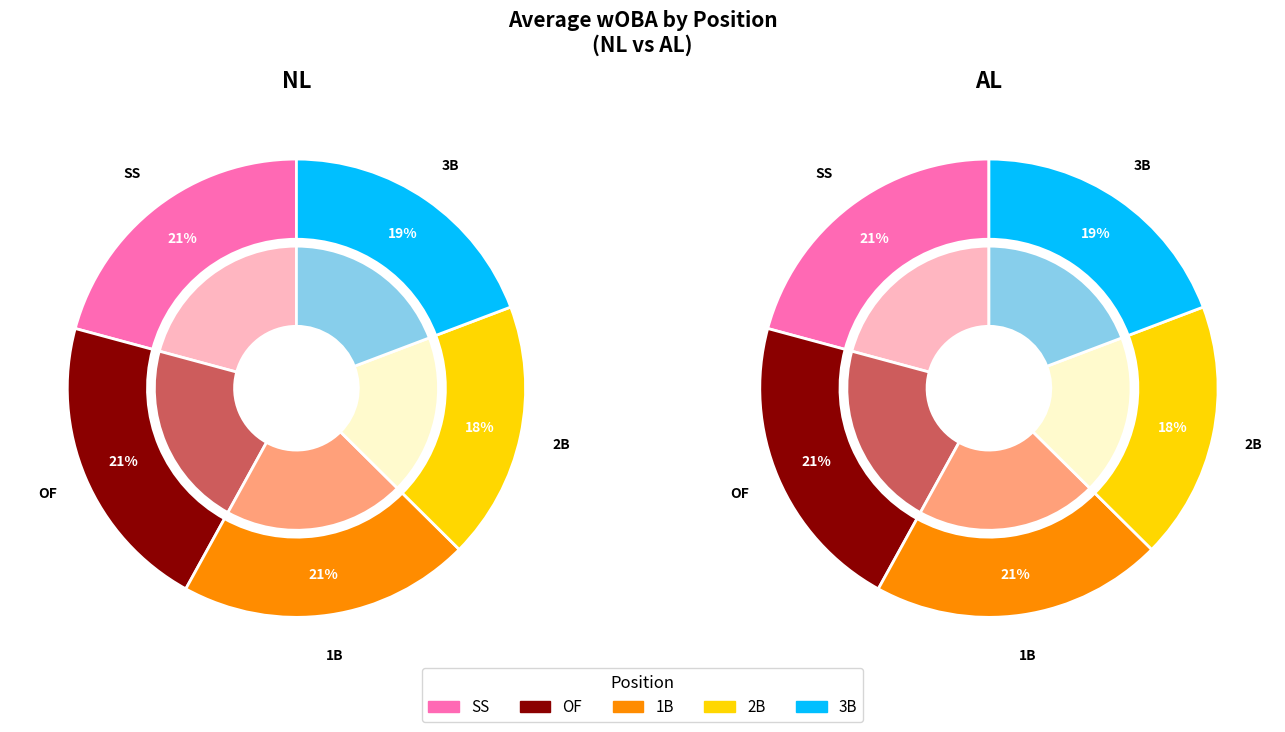

What portion of the pie excludes SS?

79.0%